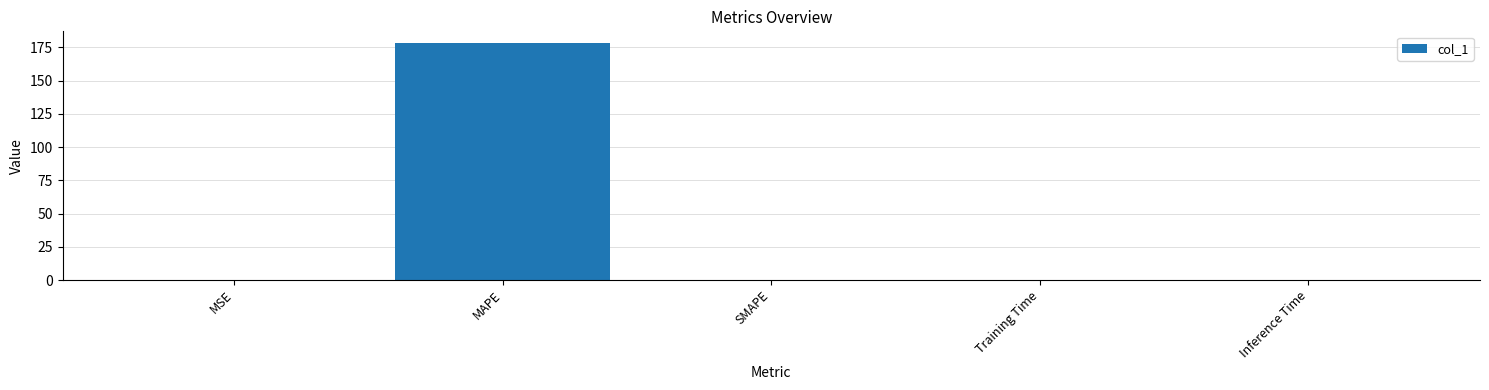

The chart shows a value of 51.9 at MAPE. True or false?

False